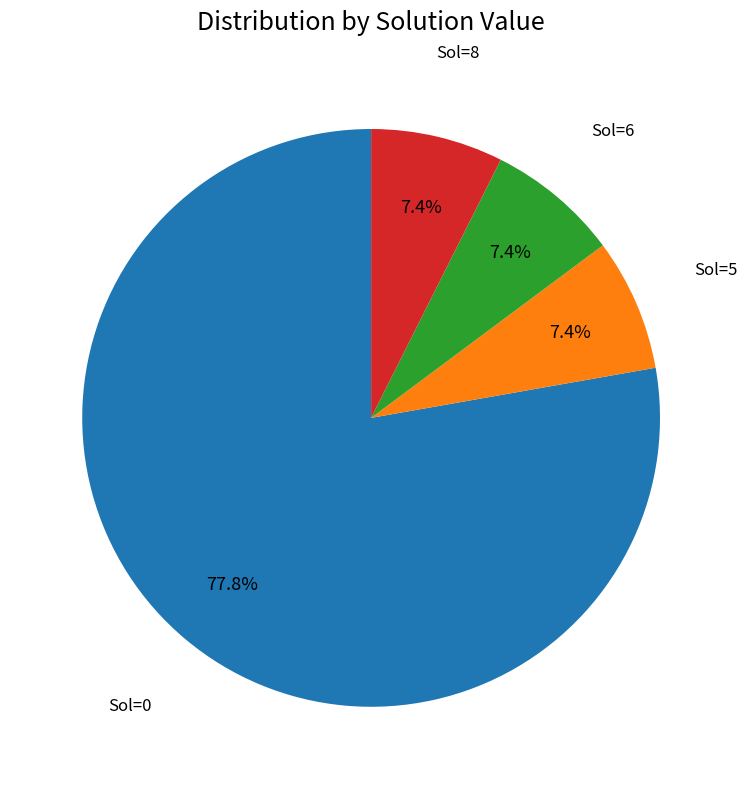

Does Sol=0 represent more than half of the total?

Yes